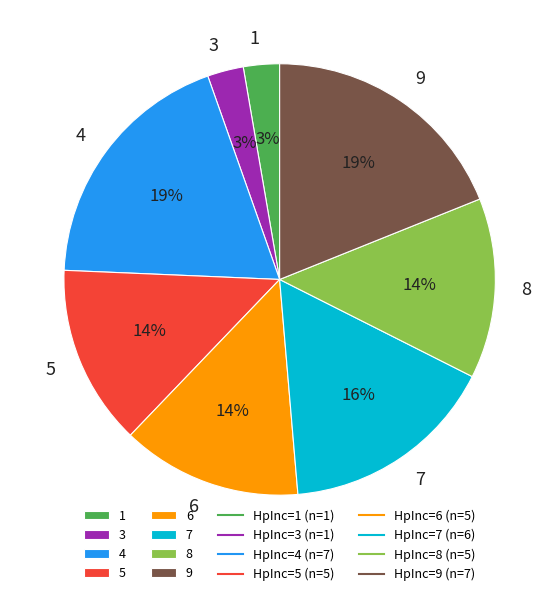

Is it true that 3 is 3% of the pie?

True